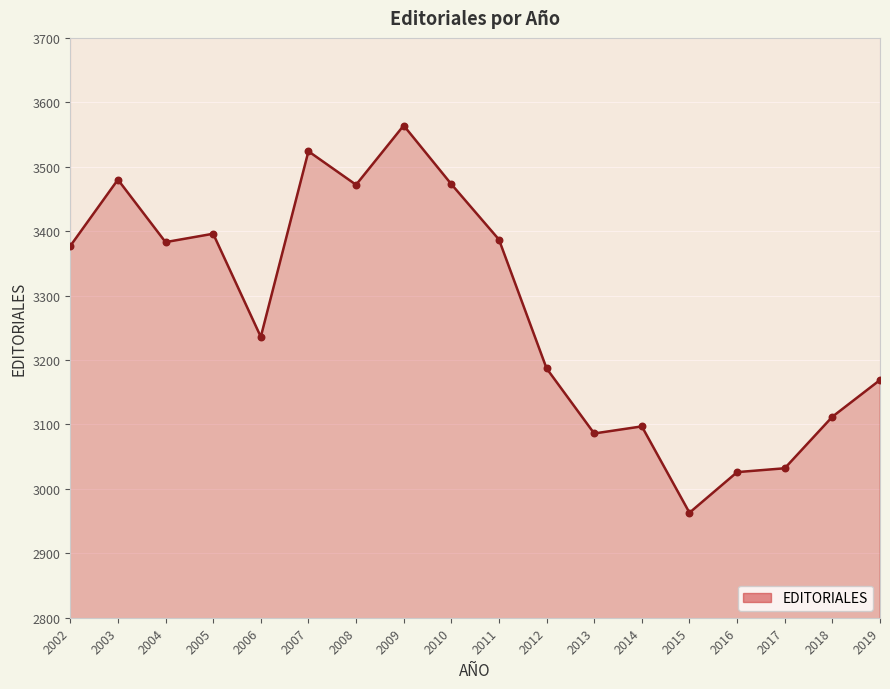

What is the change in value from 2005 to 2013?

-310